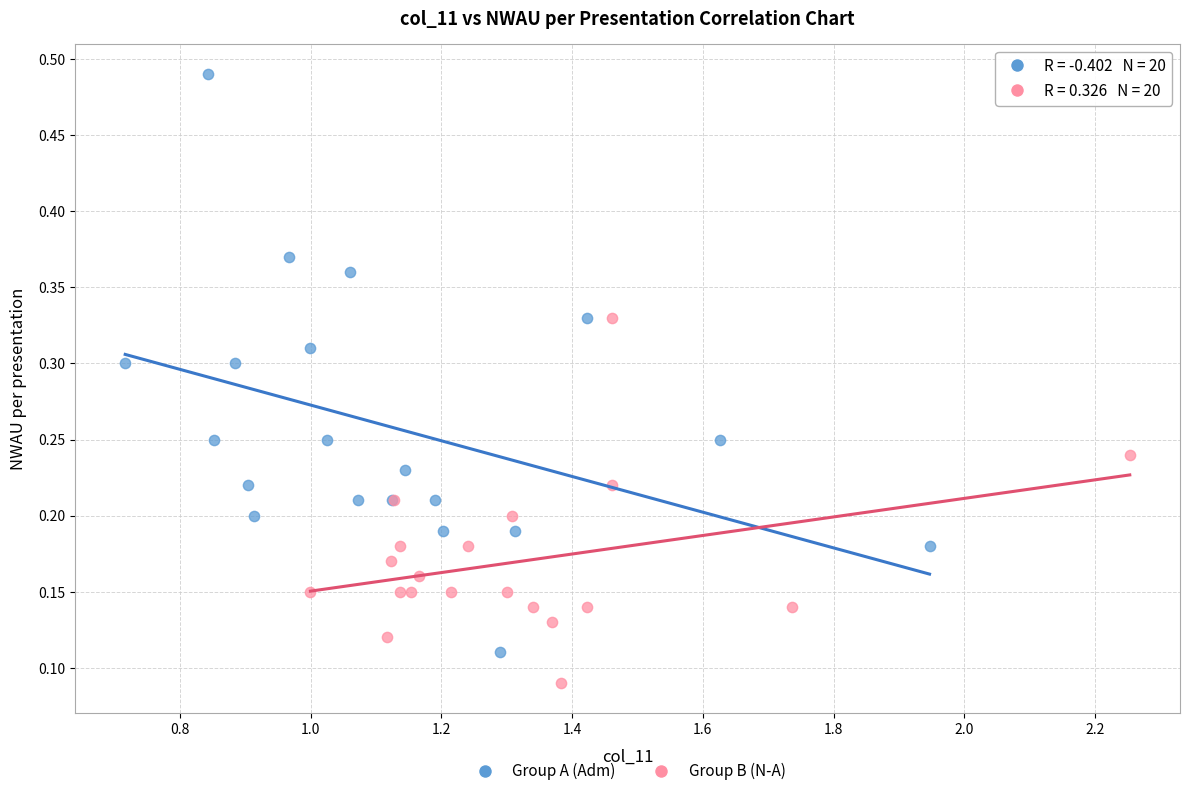

What are all the series names shown in the legend?

Group A (Adm), Group B (N-A)